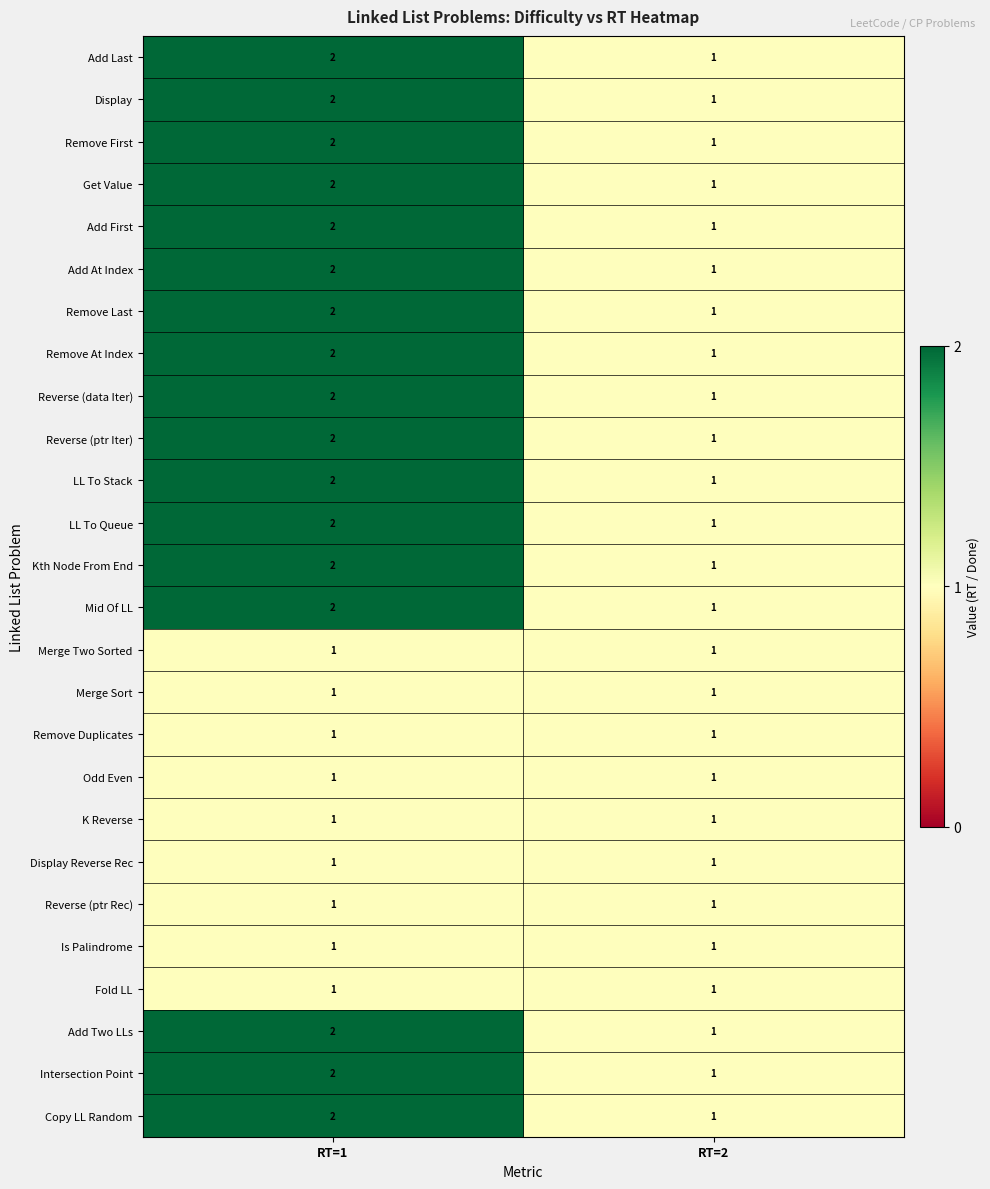

The Reverse (ptr Iter) series shows 1 at RT=2. True or false?

True